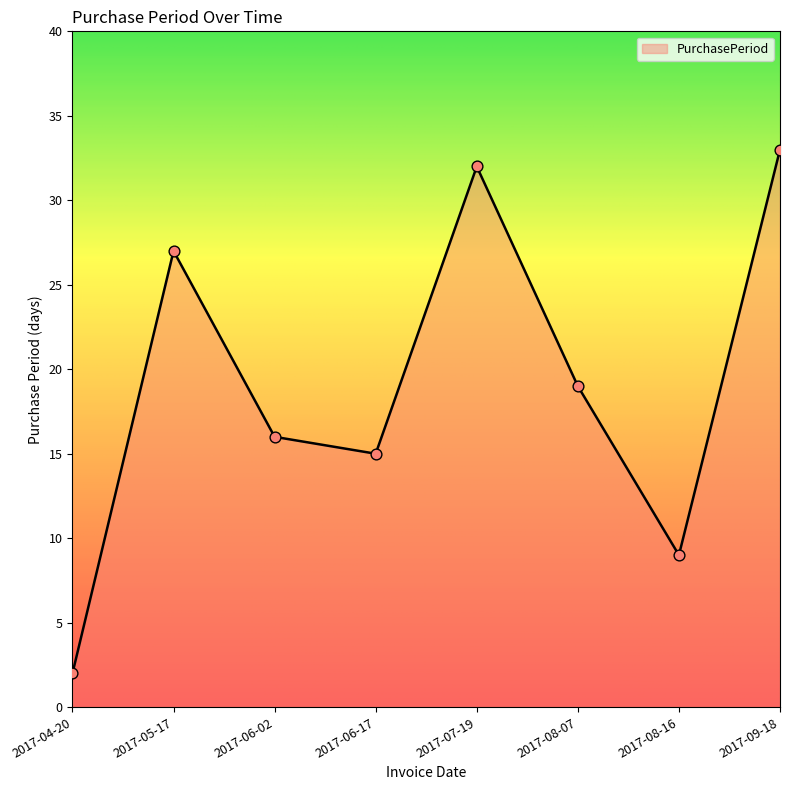

Which has a higher value, 2017-09-18 or 2017-05-17?

2017-09-18